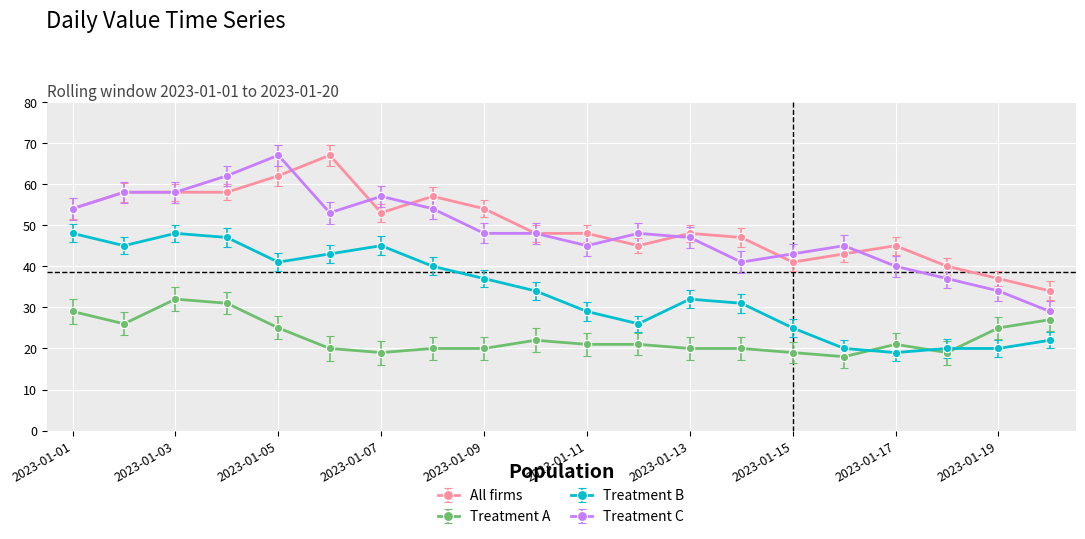

Which series has the largest range (max minus min)?

Treatment C